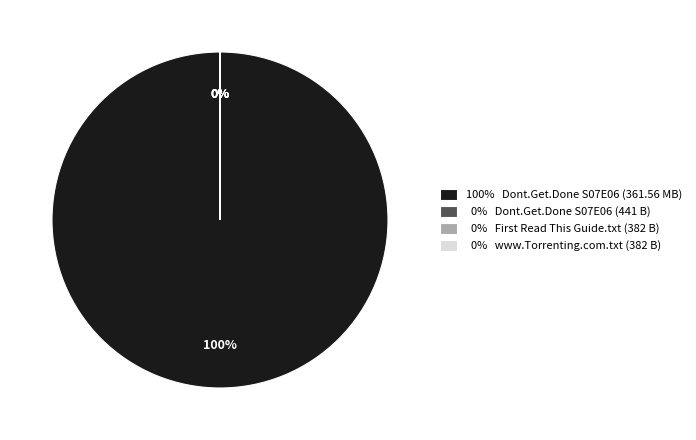

Rank the categories by value from lowest to highest.

First Read This Guide.txt (382 B), www.Torrenting.com.txt (382 B), Dont.Get.Done.Get.Dom.S07E06.HDTV.XviD- (441 B), Dont.Get.Done.Get.Dom.S07E06.HDTV.XviD- (361.56 M)